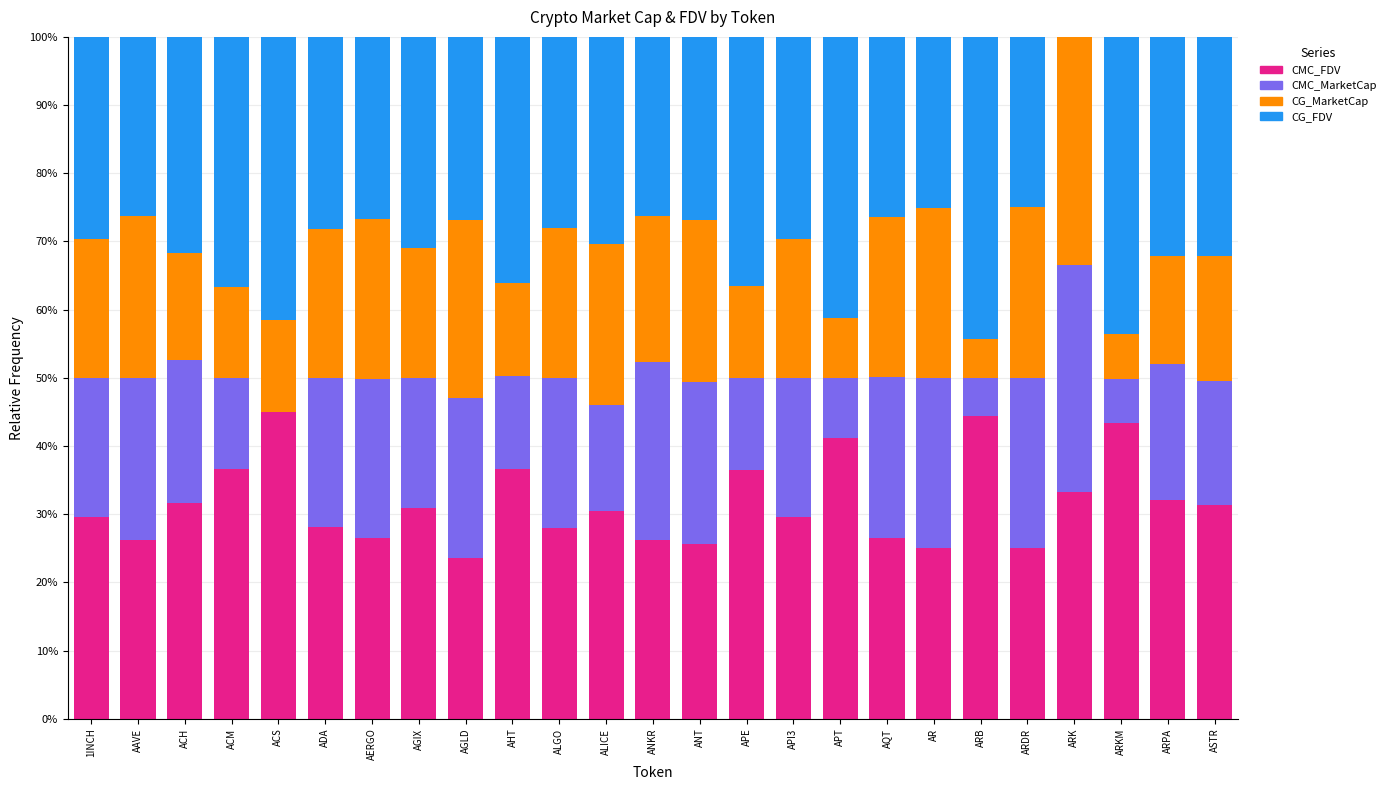

What is the total value across all series at AGIX?

100.0